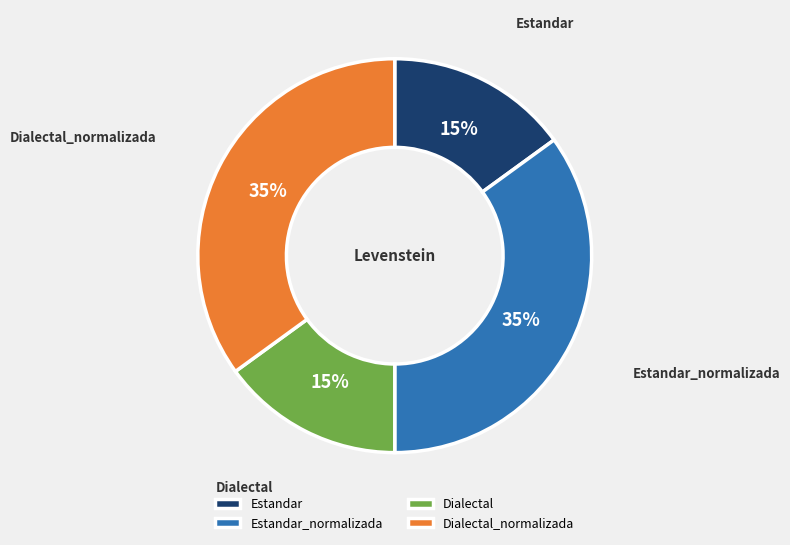

Approximately how many times larger is the value at Dialectal_normalizada compared to Dialectal?

2.3